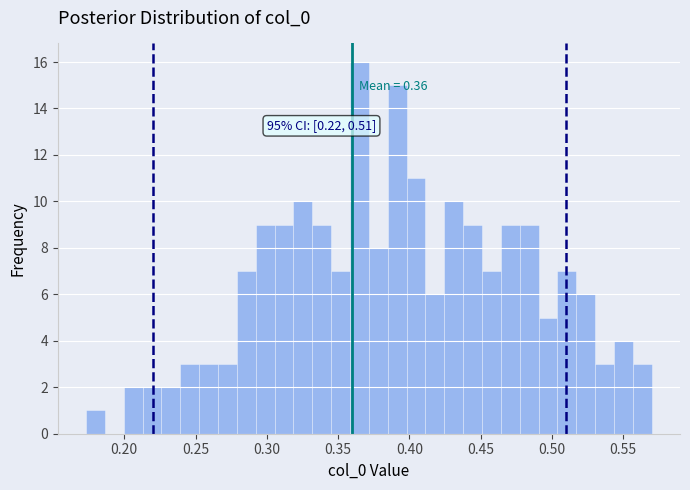

Read against the x-axis, roughly where is the centre of the tallest bar?

0.365